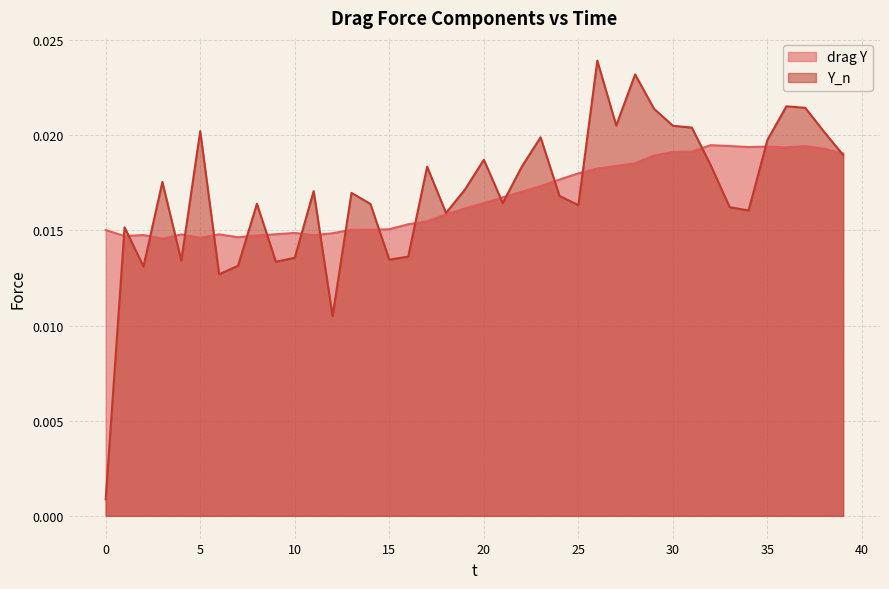

At which category does drag Y reach its first local valley?

1